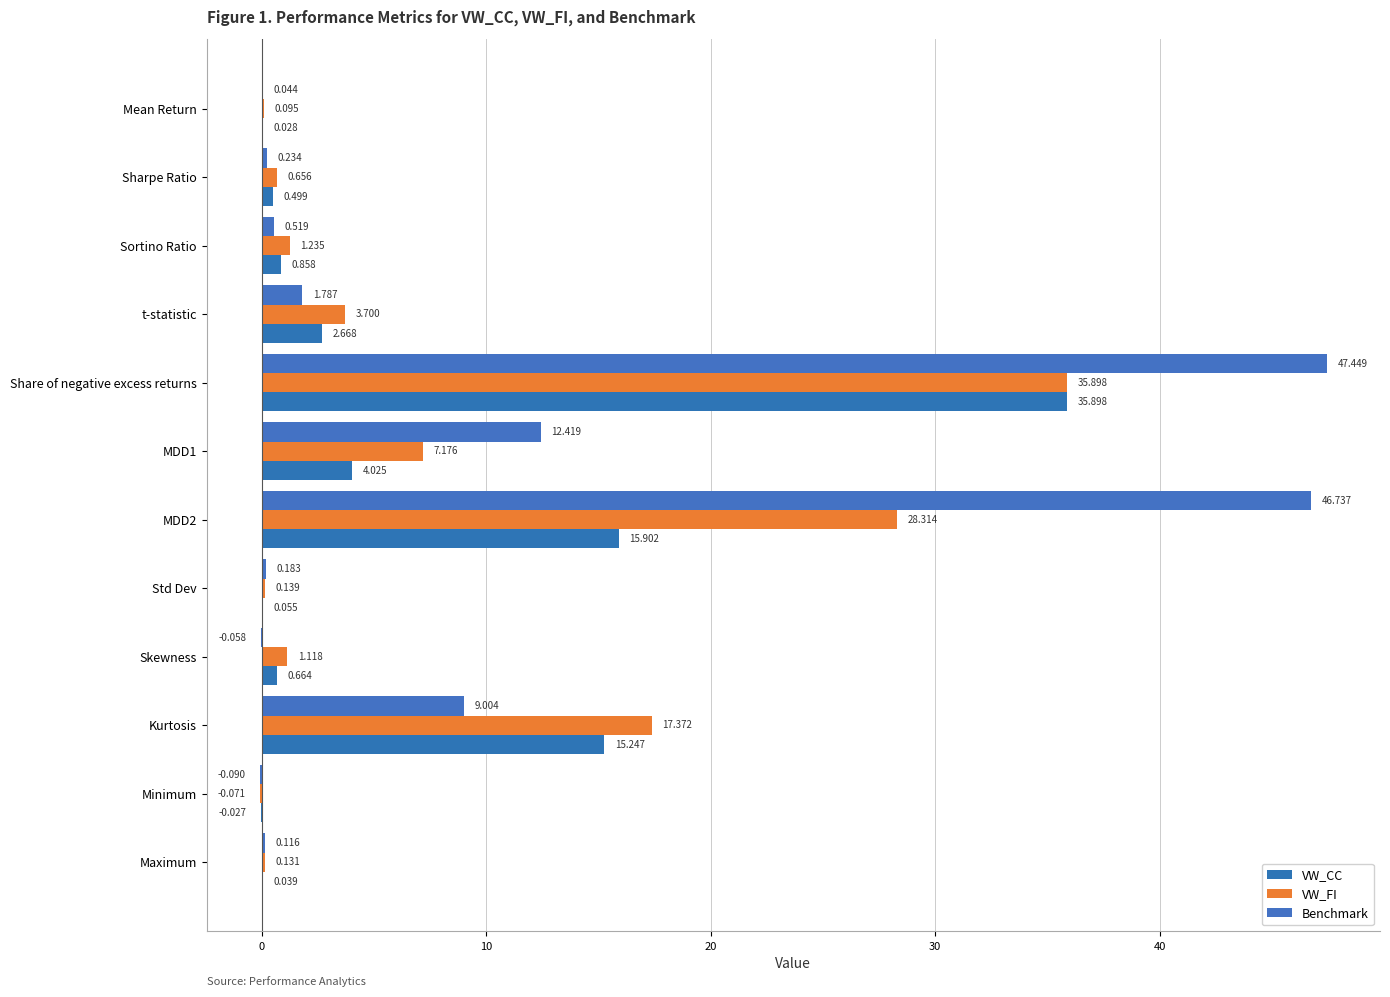

Where is Benchmark nearest to the value 23?

MDD1